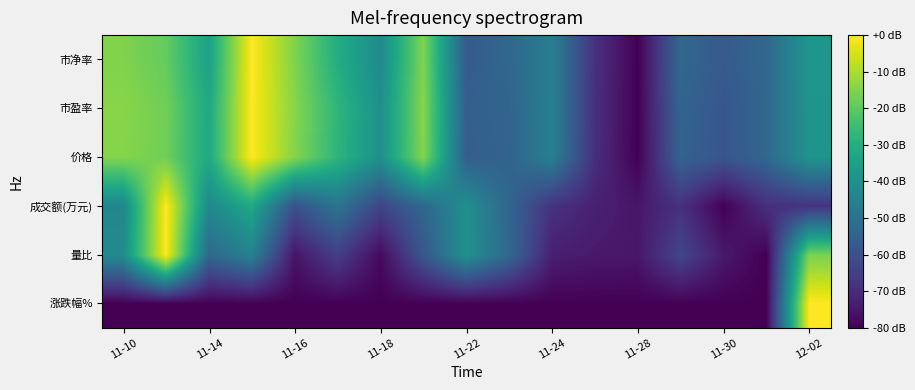

List the series in order of their peak value, highest first.

涨跌幅%, 量比, 成交额(万元), 价格, 市盈率, 市净率